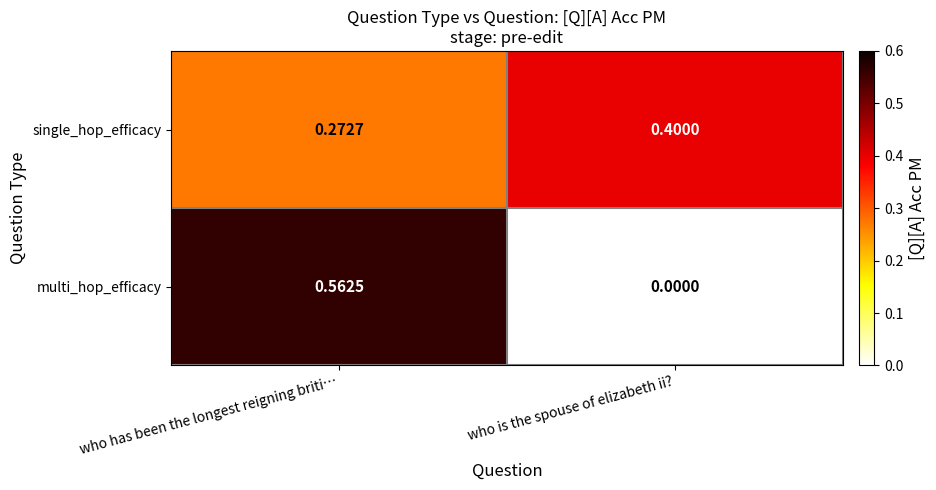

At which label does single_hop_efficacy reach its minimum?

who has been the longest reigning briti…